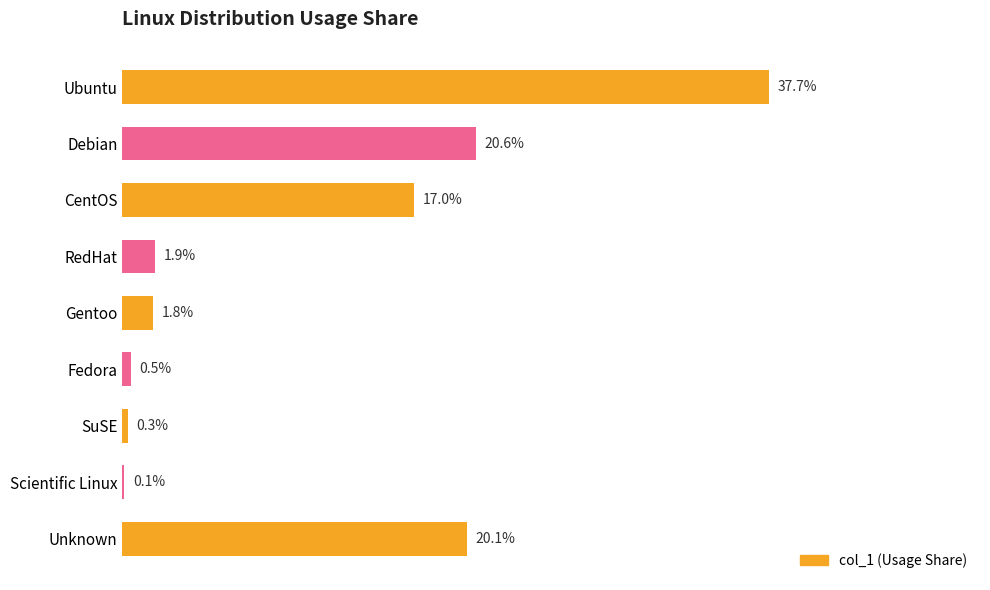

Which has a higher value, Debian or Fedora?

Debian